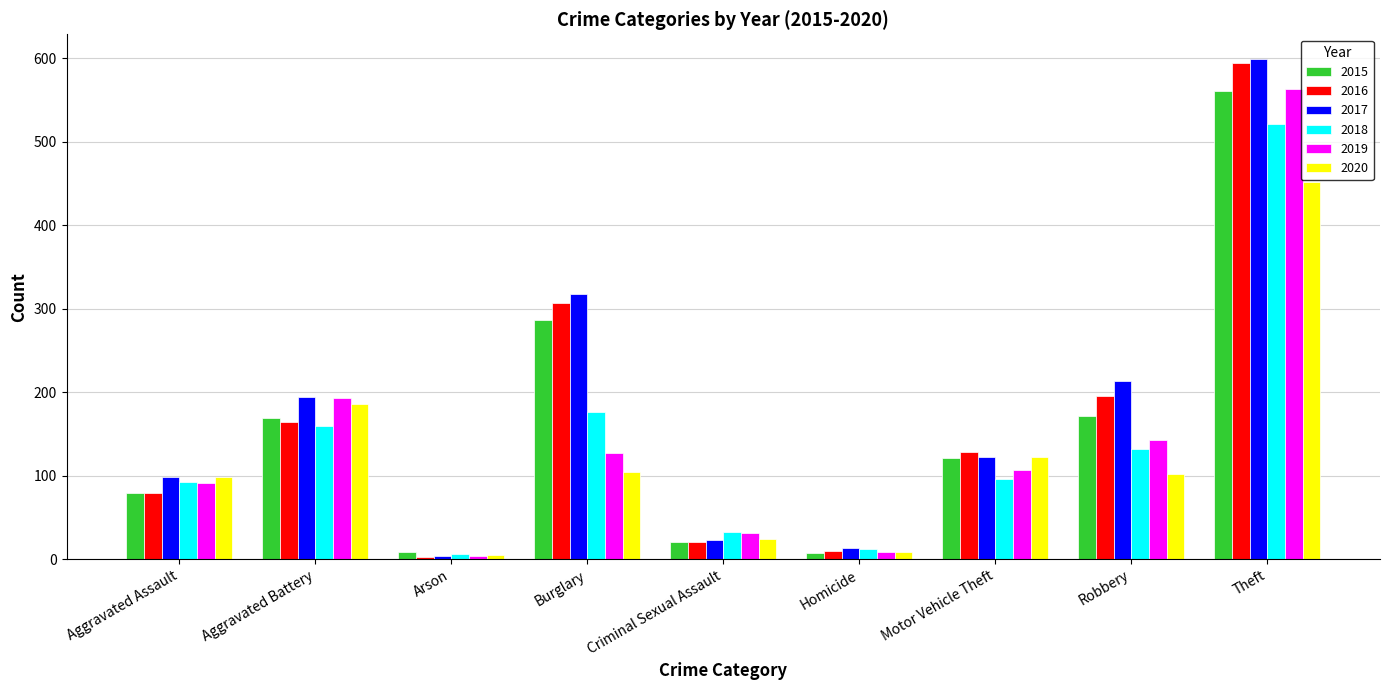

The 2019 series shows 31 at Criminal Sexual Assault. True or false?

True